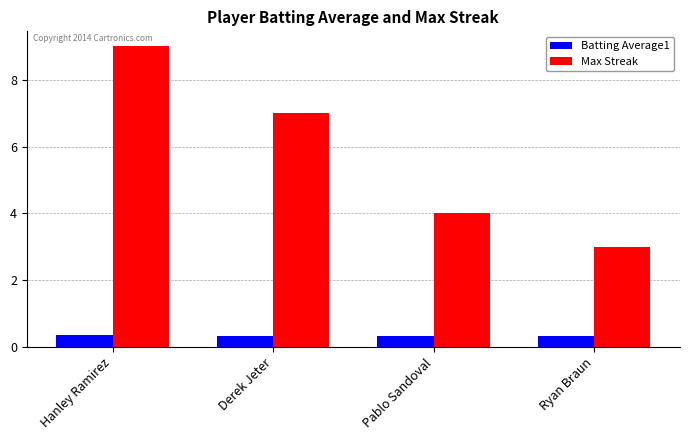

What is the label of the 1st bar from the right?

Ryan Braun